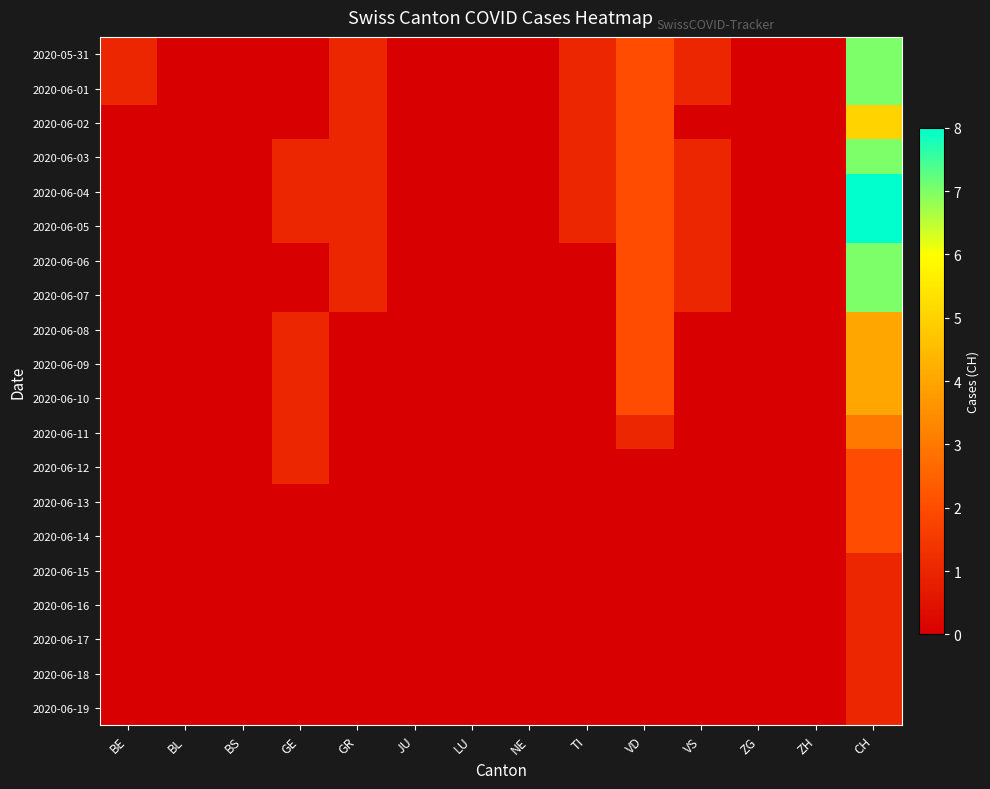

What is the greatest value displayed?

8